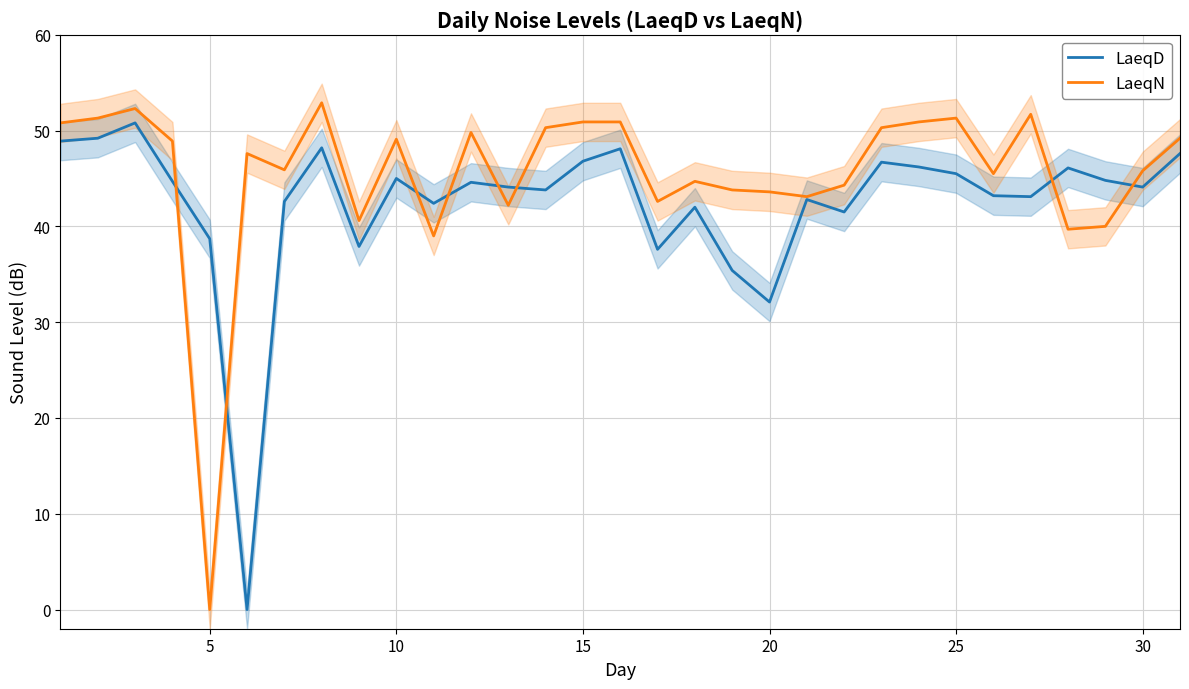

What is the maximum value for LaeqN?

52.9